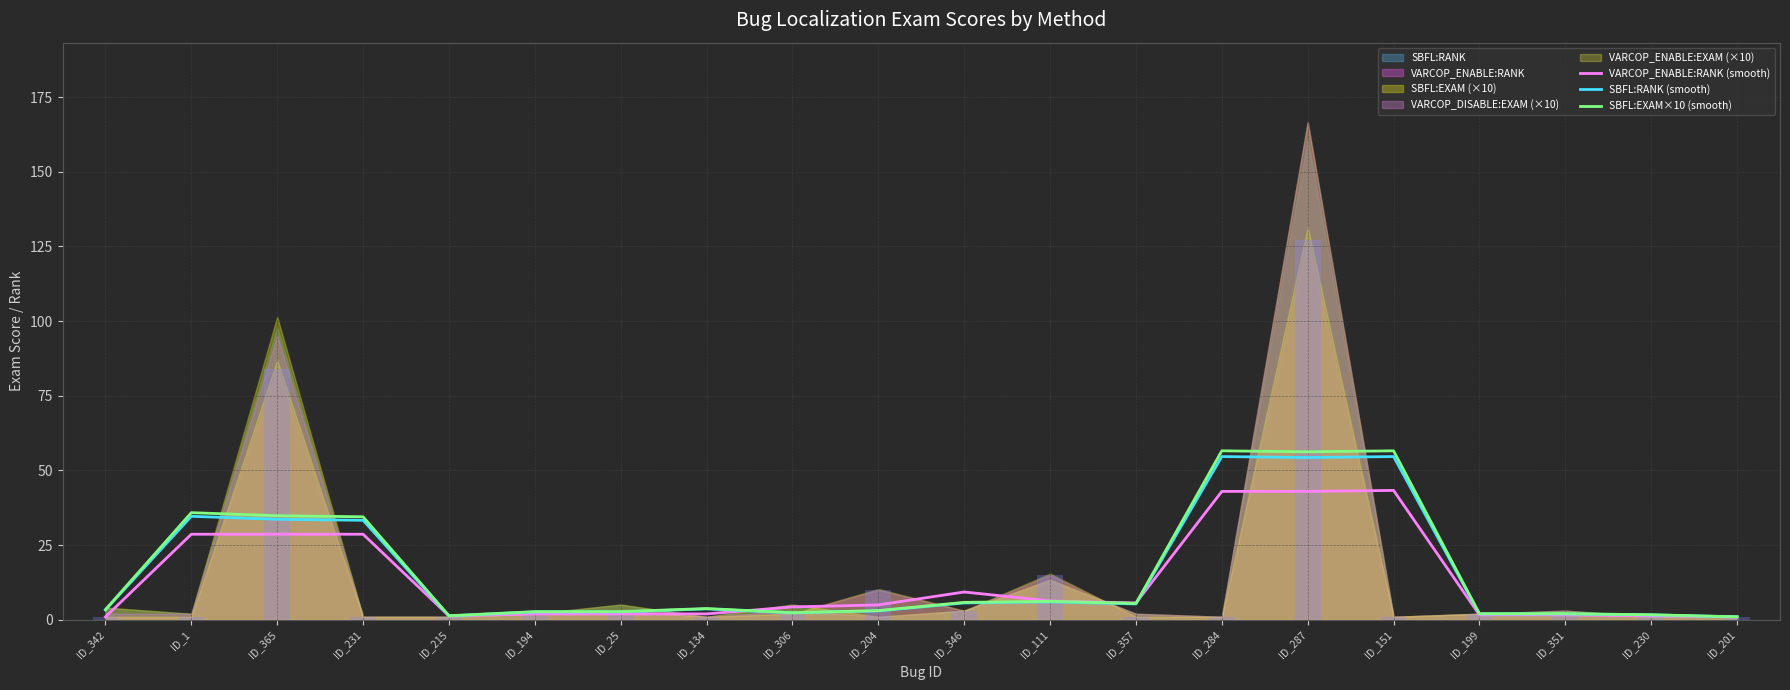

The SBFL:RANK (smooth) series shows 54.3 at ID_287. True or false?

True